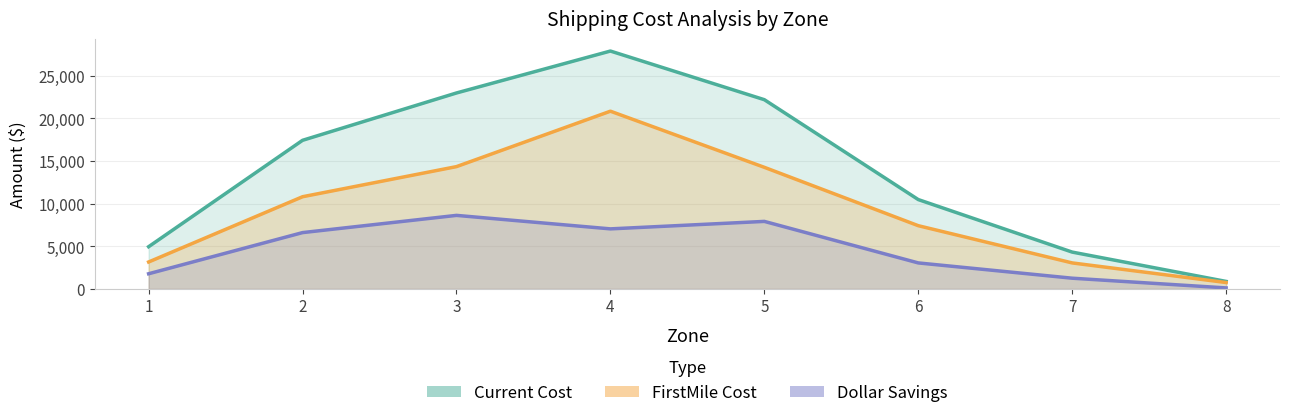

True or false: Dollar Savings and Current Cost intersect in this chart.

False